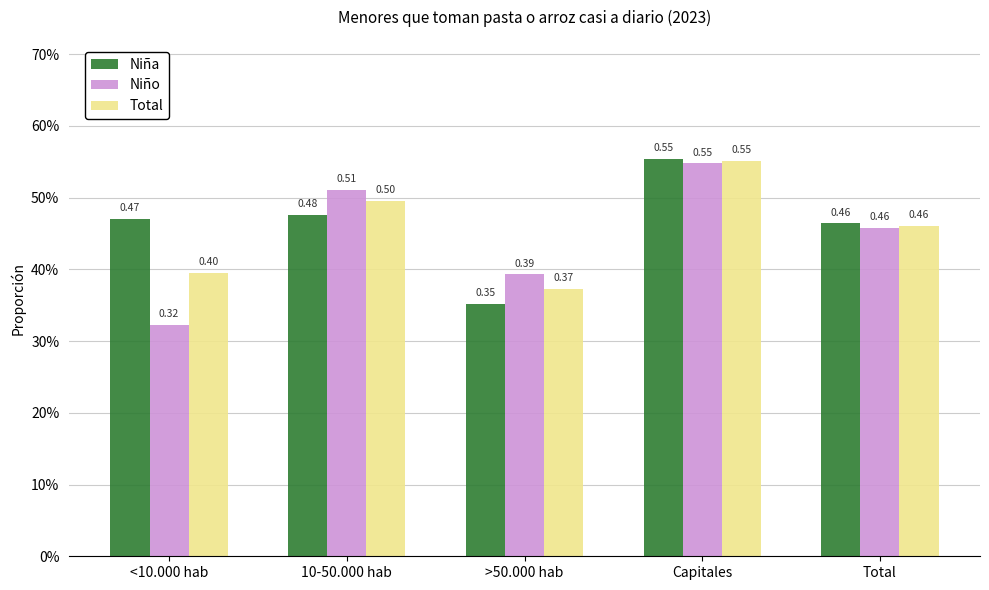

Reading left to right, transcribe all the data shown in this chart.

Niña: 0.5	0.5	0.4	0.6	0.5
Niño: 0.3	0.5	0.4	0.5	0.5
Total: 0.4	0.5	0.4	0.6	0.5